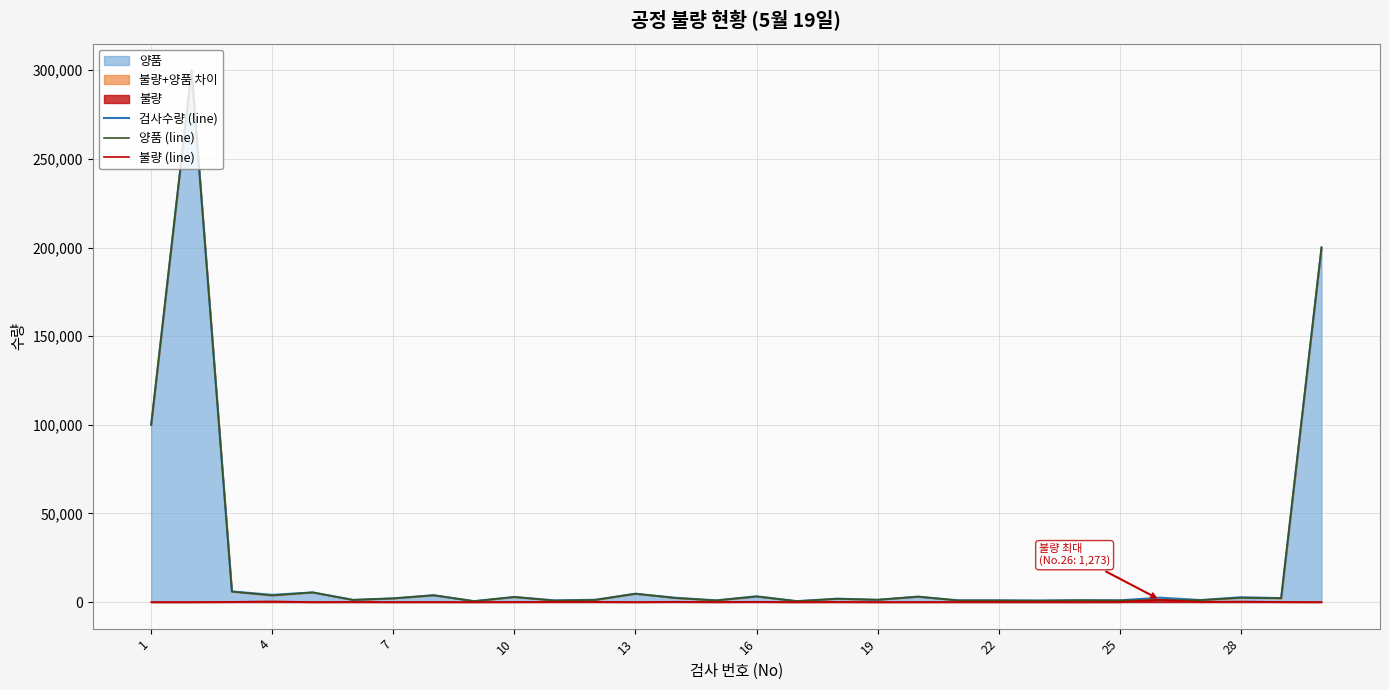

Which category has the lowest value in the 불량 (line) series?

1